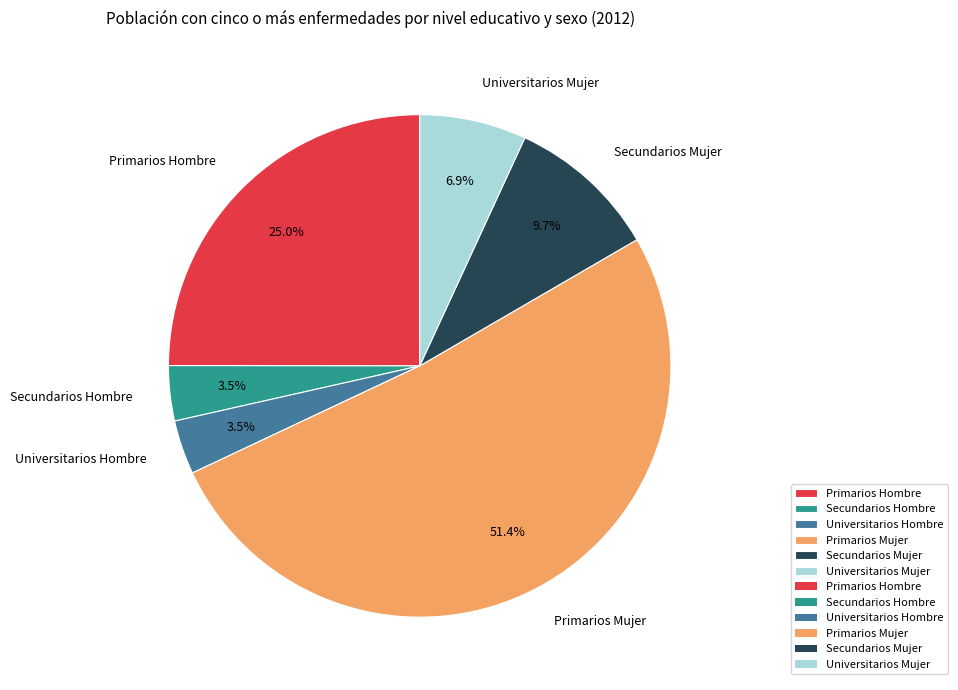

What percentage is the Universitarios Mujer slice, to the nearest percent?

7%